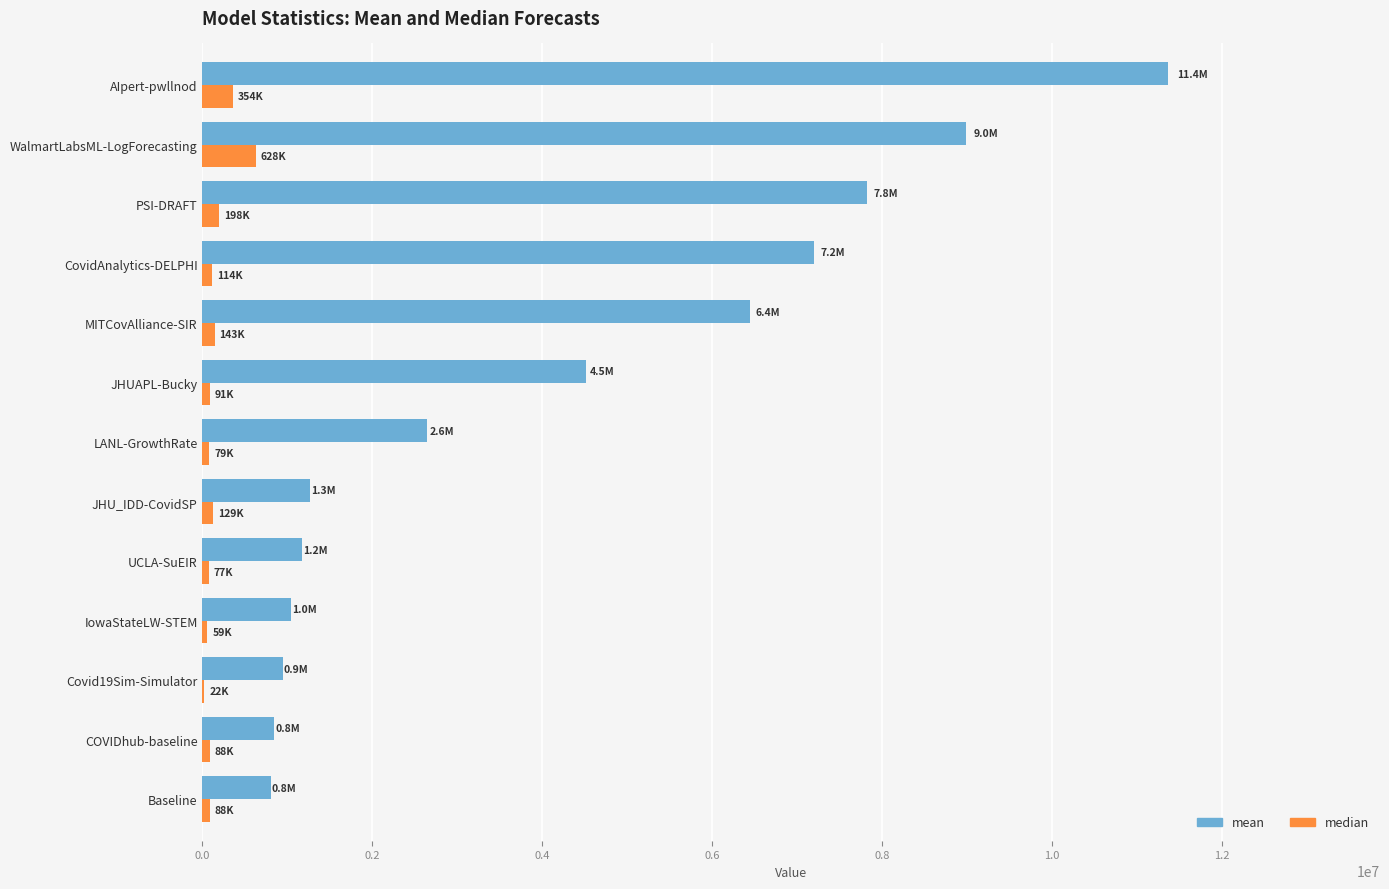

Which label corresponds to the largest value in the chart?

AIpert-pwllnod